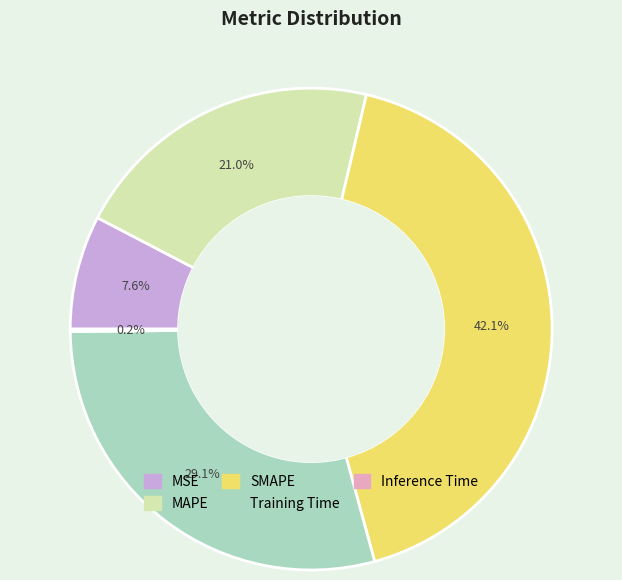

Is it true that MSE is 8% of the pie?

True